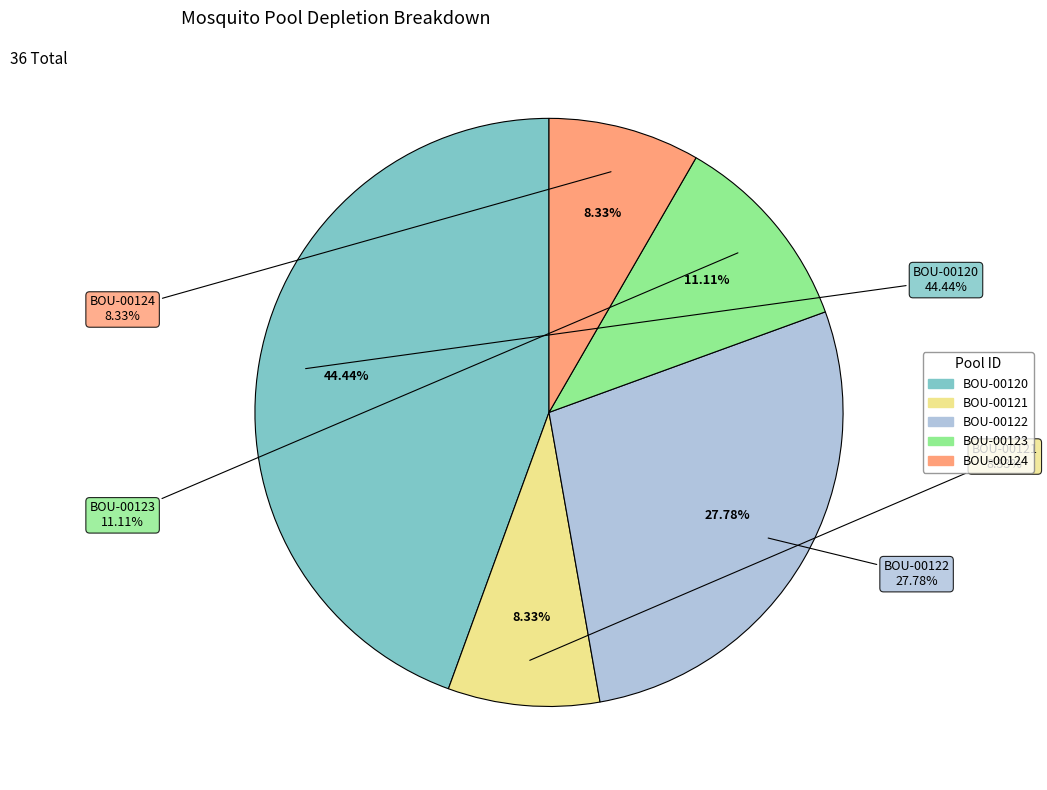

The BOU-00120 slice represents 44% of the pie. True or false?

True